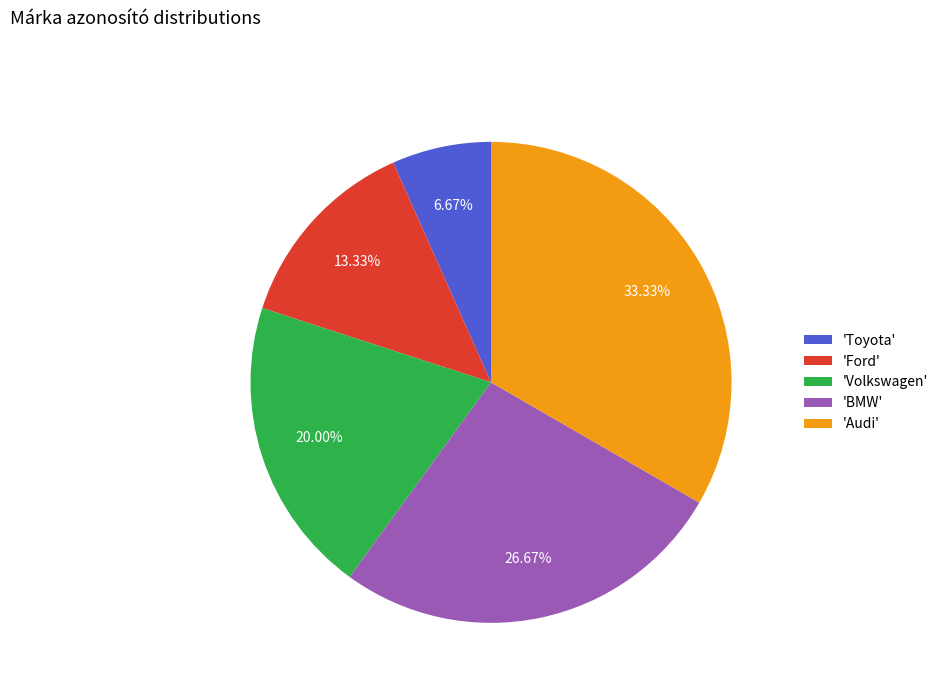

To the nearest percent, what is the difference between the largest and smallest slice percentages?

27%